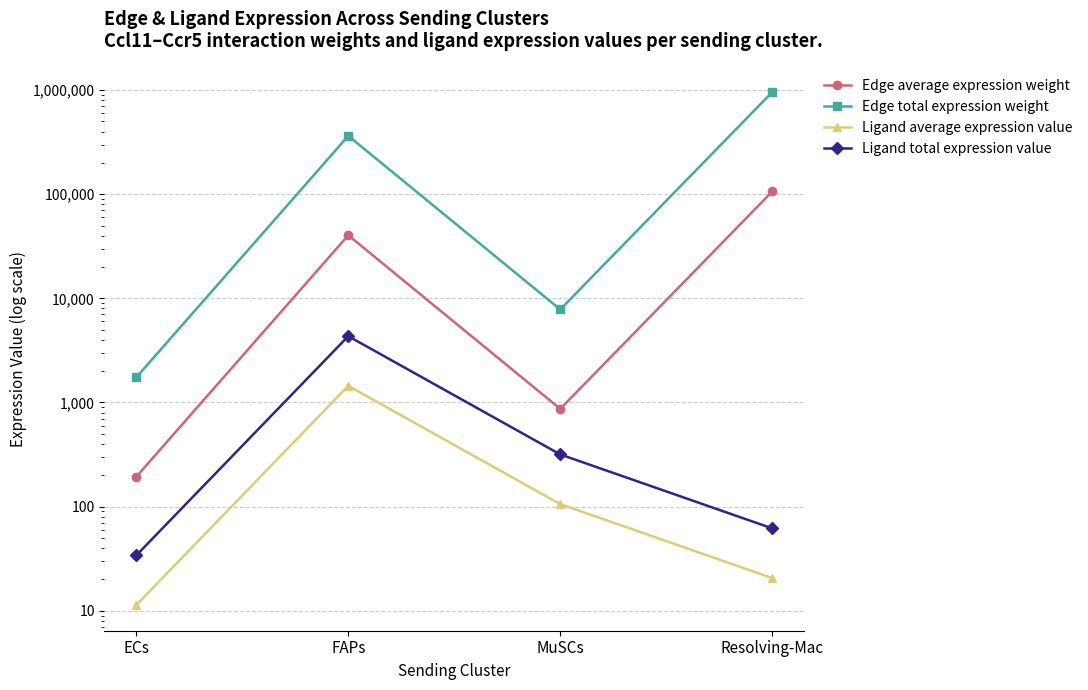

Read the Edge total expression weight value at ECs.

1742.2